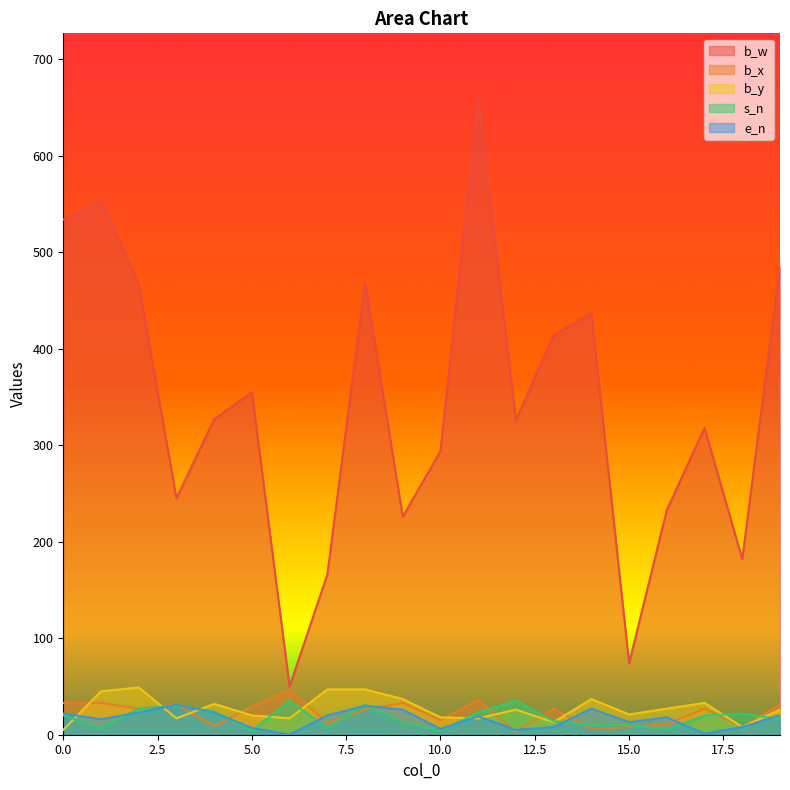

Reading left to right, transcribe all the data shown in this chart.

b_w: 534	554	467	245	327	355	50	166	469	226	294	661	326	414	437	74	233	318	182	486
b_x: 33	33	27	31	9	29	47	12	26	33	15	36	3	27	6	8	11	27	8	31
b_y: 5	45	49	17	32	20	17	47	47	37	18	17	26	13	37	21	27	33	8	26
s_n: 20	7	27	30	24	4	35	7	31	13	4	23	35	14	10	10	5	20	22	16
e_n: 22	16	23	31	23	7	0	20	30	26	6	19	5	8	27	13	18	1	8	20